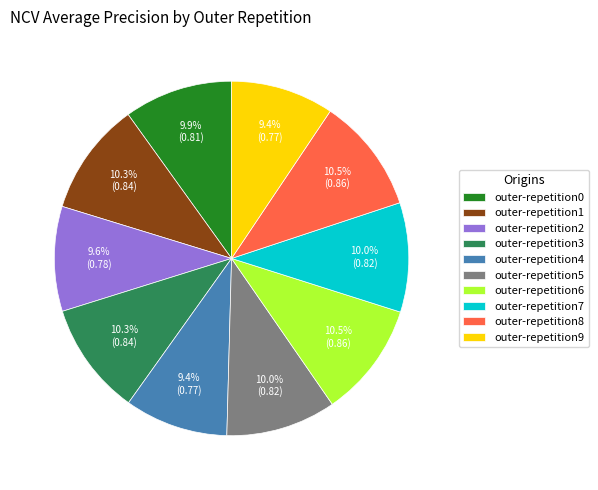

To the nearest percent, what percentage of the pie is outer-repetition4?

9%